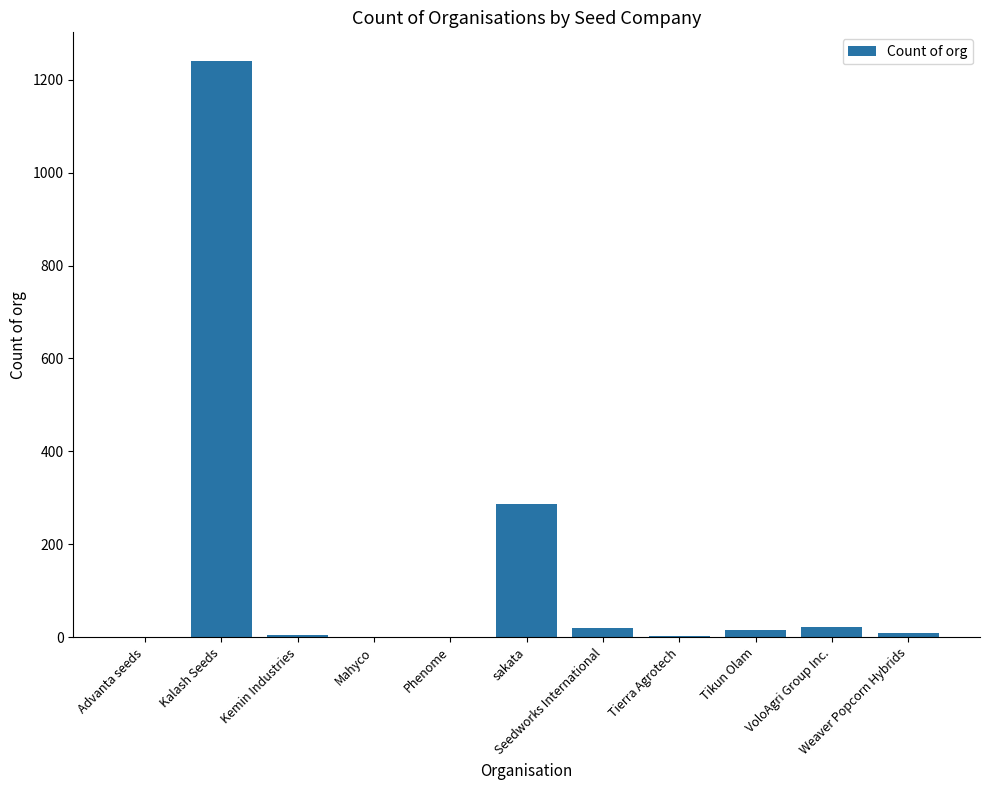

What is the greatest value displayed?

1240